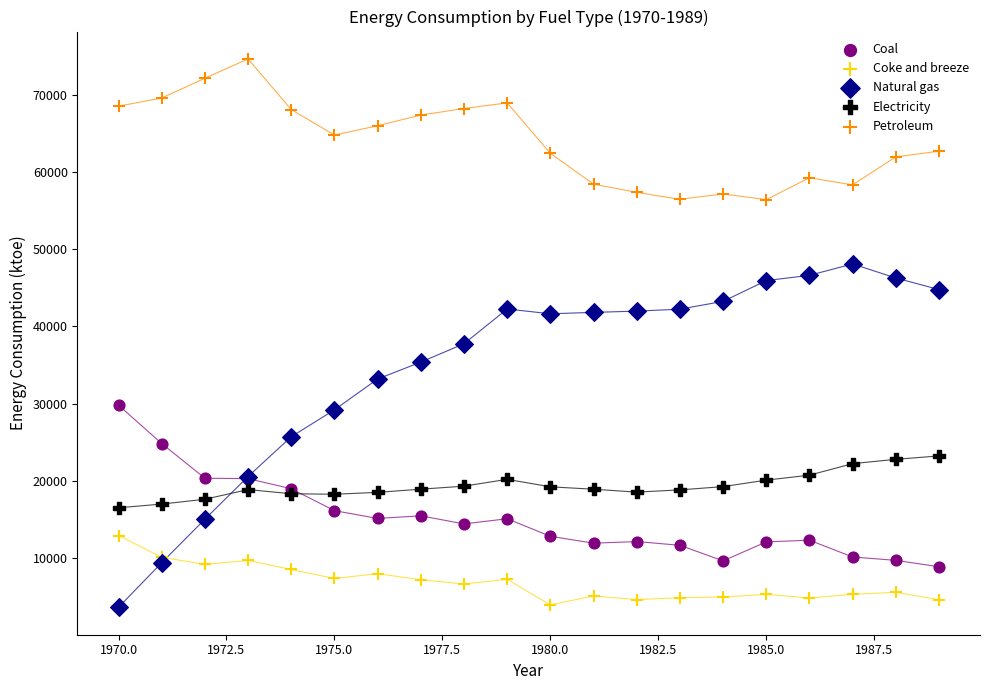

Which series reaches the maximum Y coordinate?

Petroleum